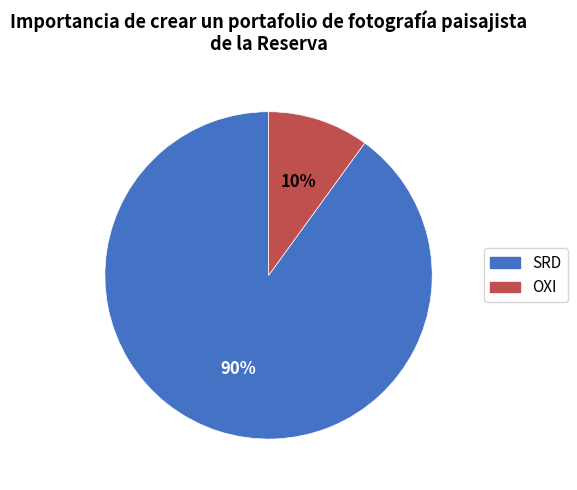

To the nearest percent, what is the difference between the largest and smallest slice percentages?

80%